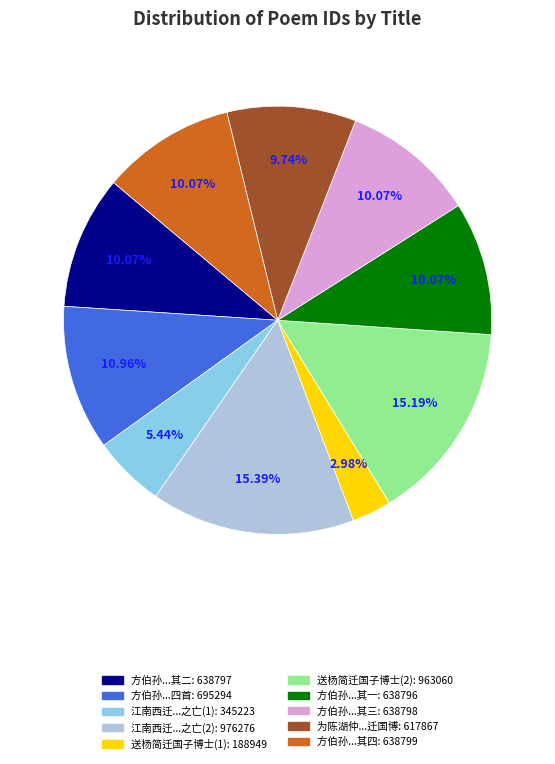

Is there any slice that represents more than half of the pie?

No